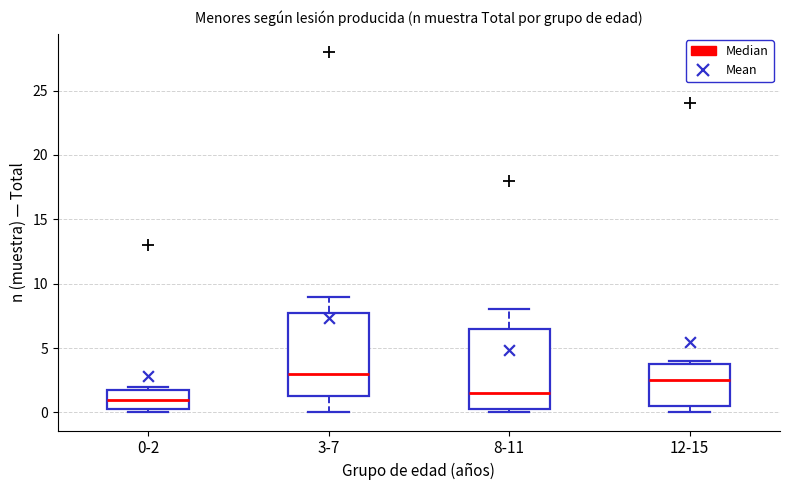

Which box has the lowest median line?

0-2